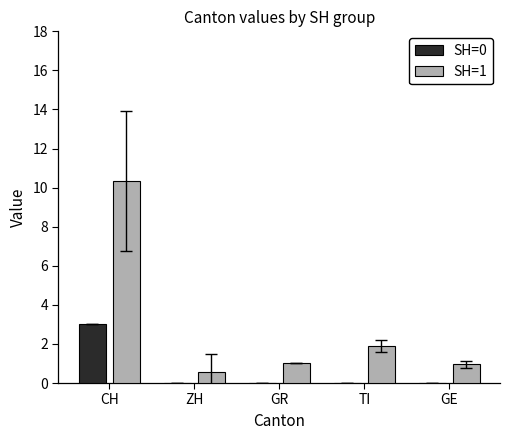

What is the total value across all series at CH?

13.3